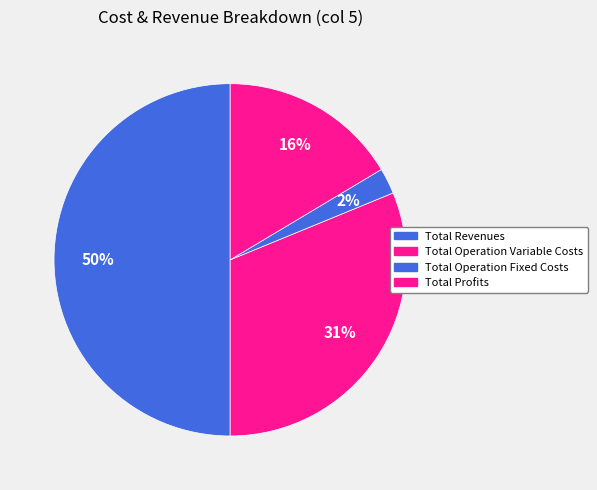

How many segments does this pie chart have?

4